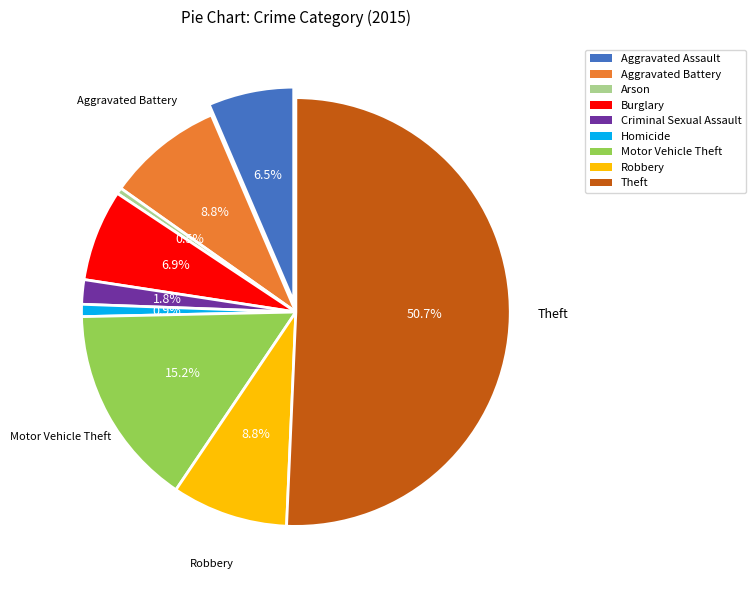

How many segments does this pie chart have?

9